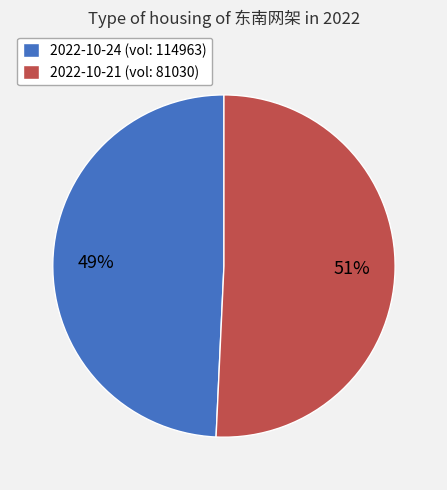

What percentage is the 2022-10-24 (vol: 114963) slice, to the nearest percent?

49%